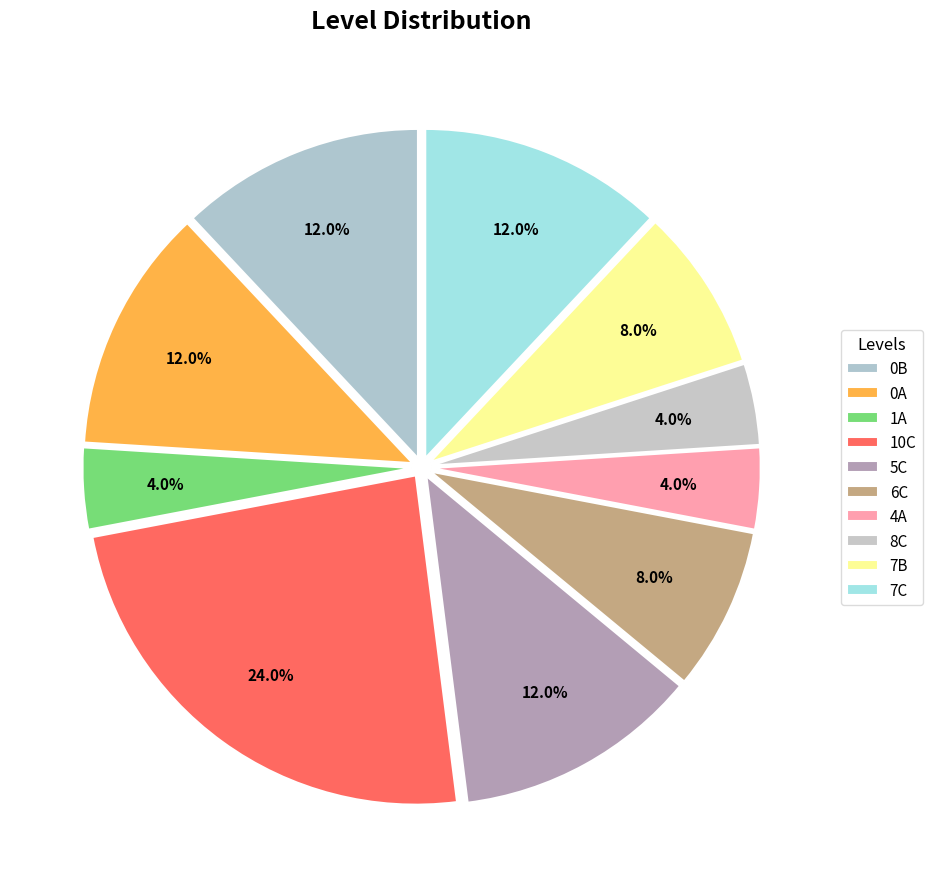

How many slices are in this pie chart?

10